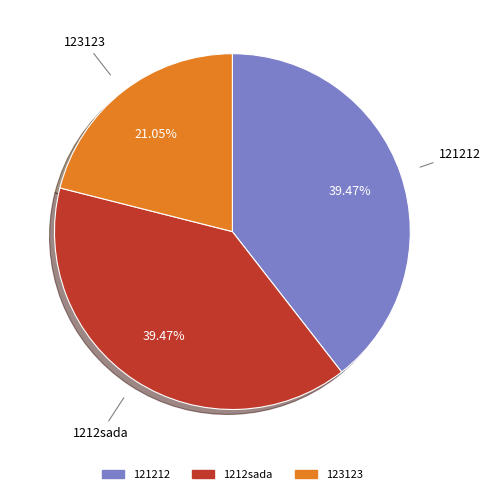

To the nearest percent, what is the difference between the largest and smallest slice percentages?

18%